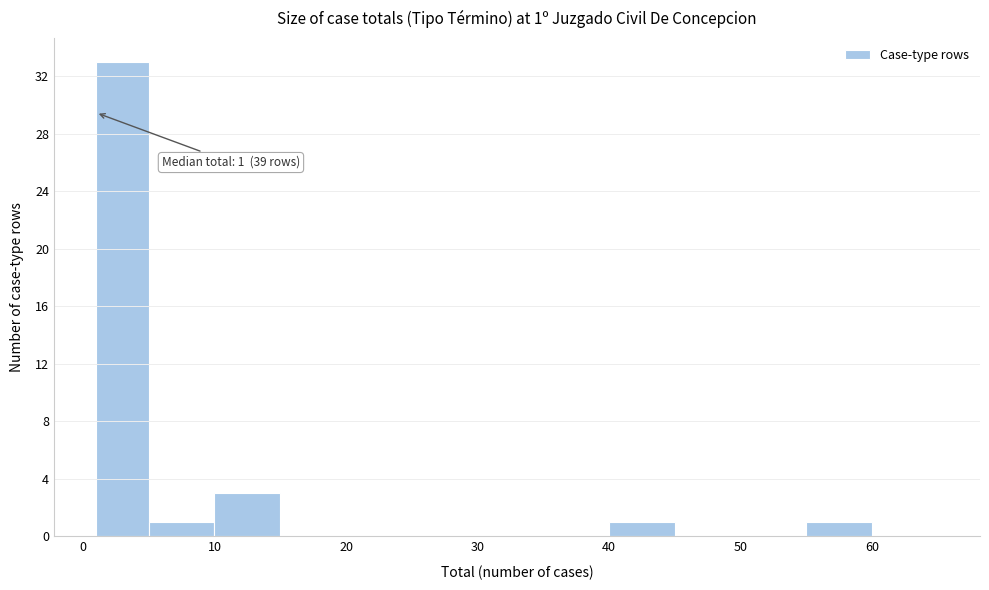

Over which range of the x-axis is the bar tallest?

1 to 5